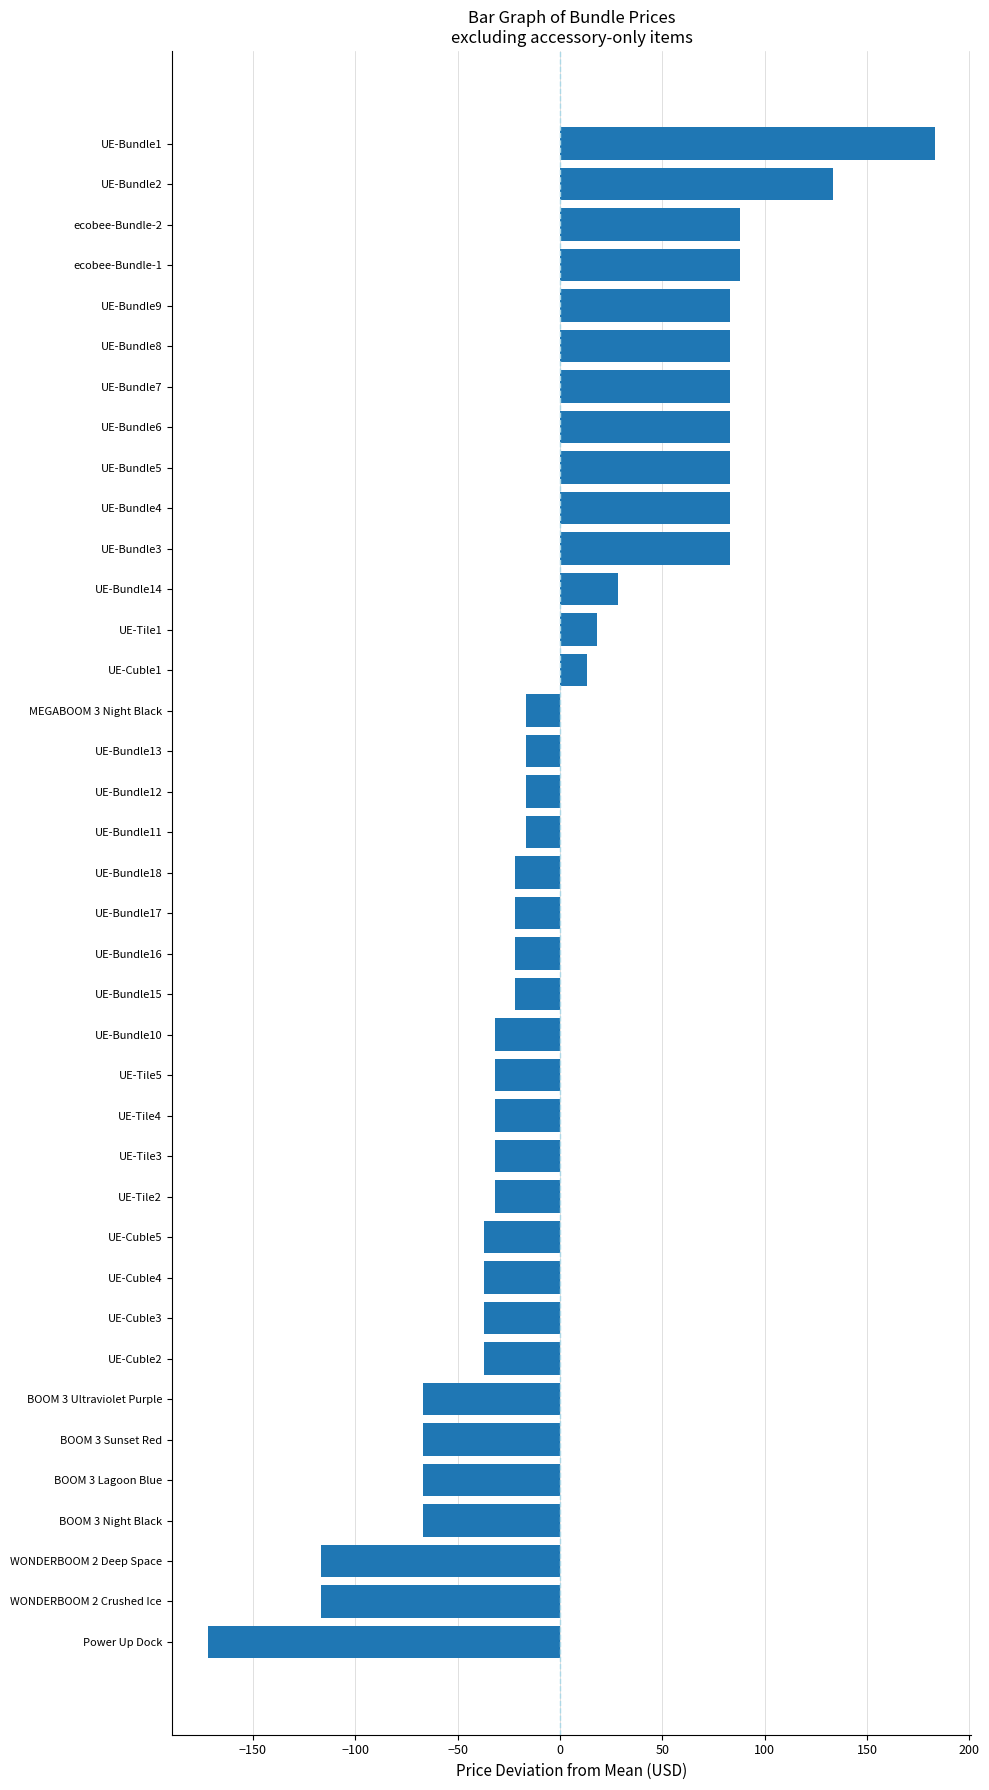

What is the maximum value shown in the chart?

183.2